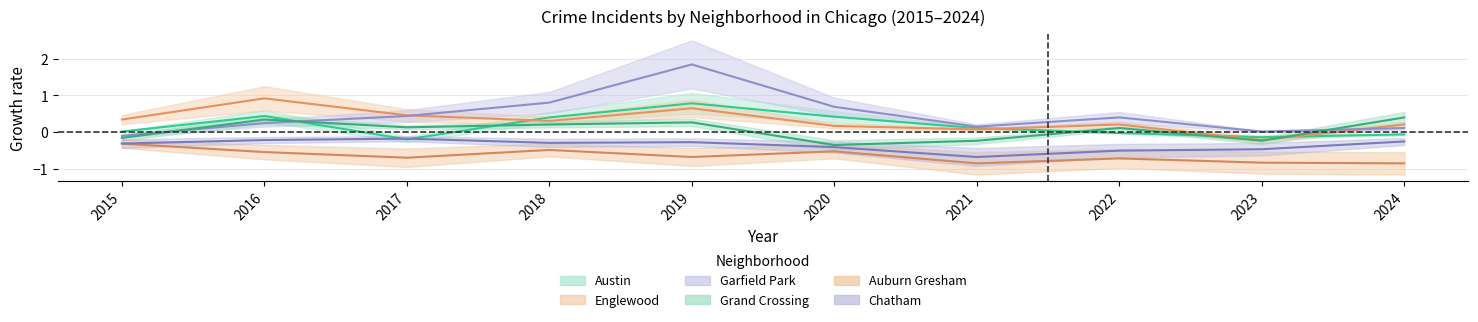

Rank the categories by Austin value from lowest to highest.

2017, 2023, 2024, 2022, 2015, 2021, 2018, 2020, 2016, 2019